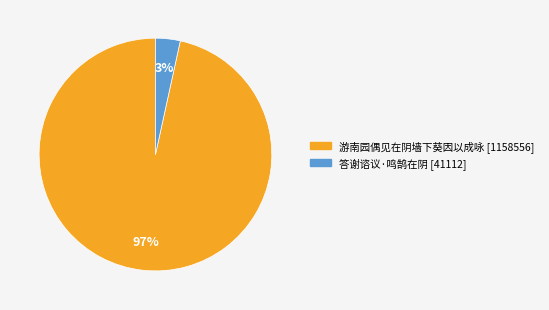

True or false: 答谢谘议·鸣鹄在阴 accounts for 9% of the total.

False